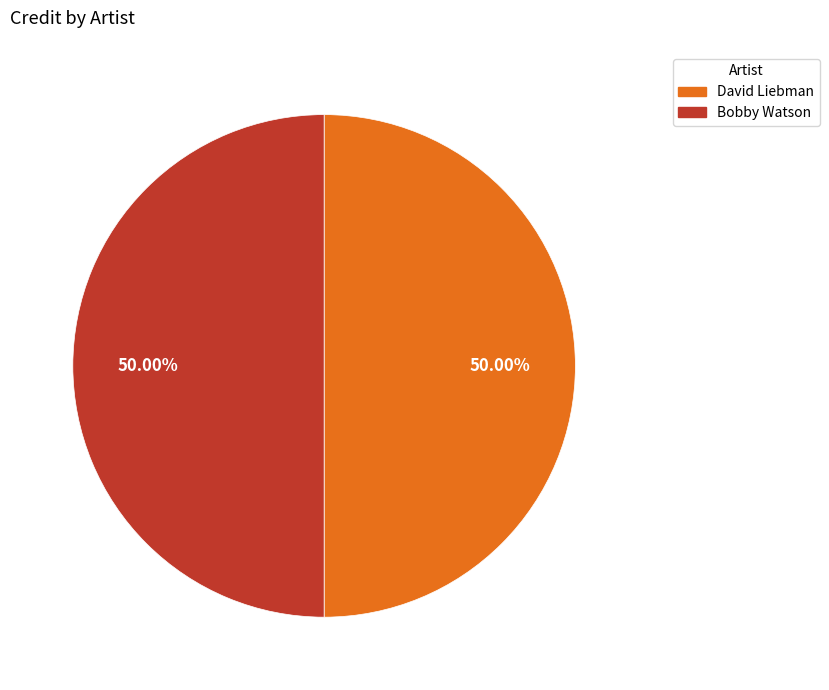

To the nearest percent, what portion does Bobby Watson represent?

50%